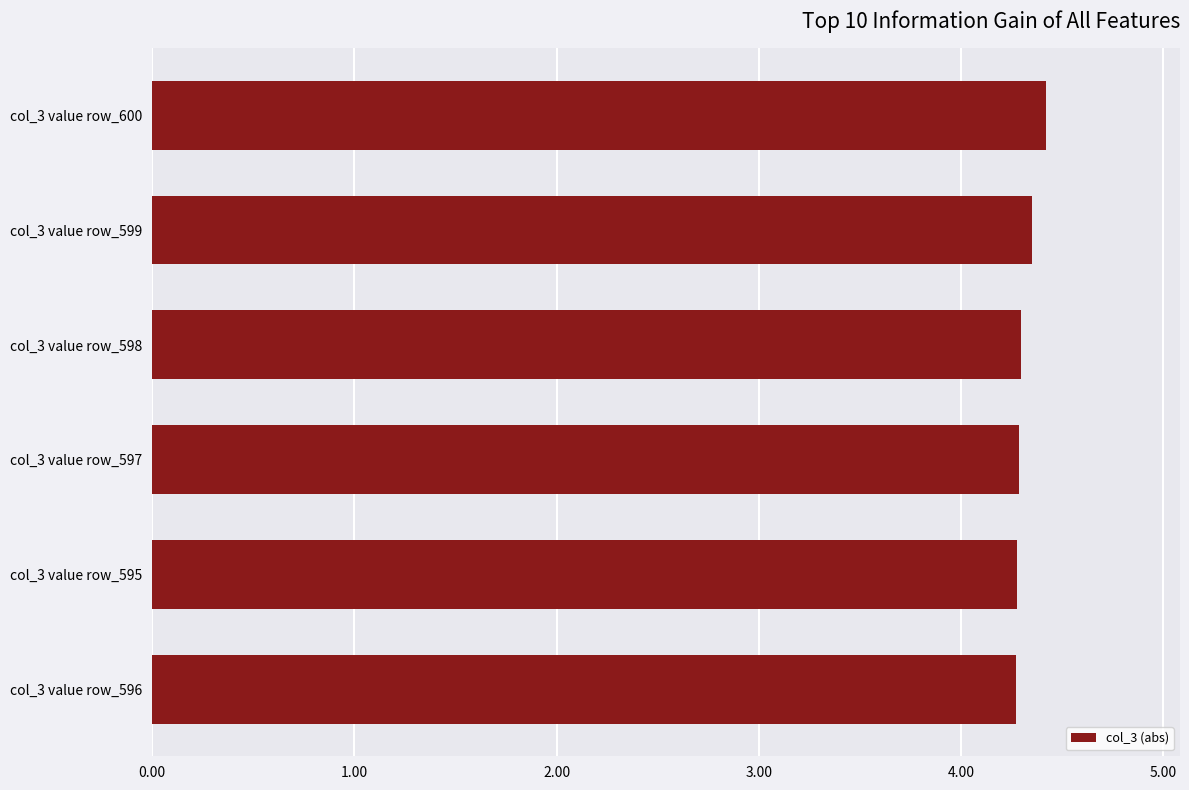

What is the ratio of the value at col_3 value row_596 to the value at col_3 value row_600?

1.0